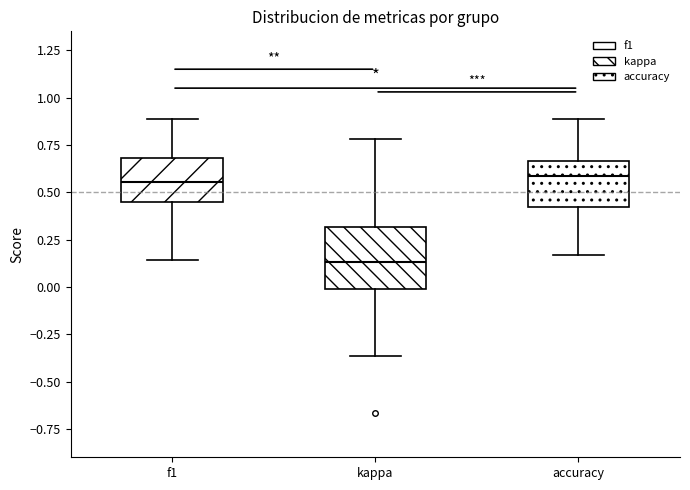

Where is the lower edge of the box for accuracy on the y-axis? The values are not printed on the chart, so give them approximately, as read against the axis.

0.40